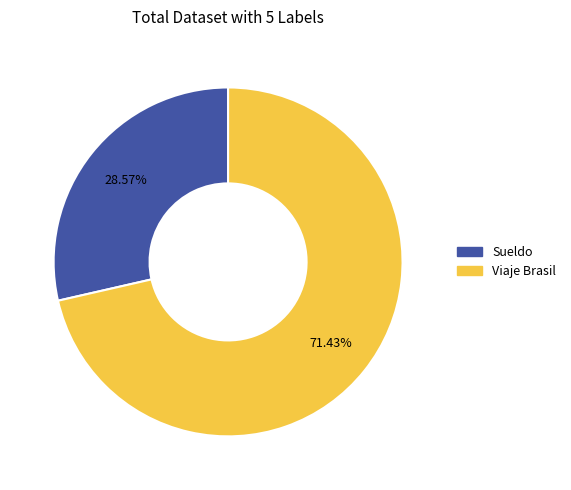

Is there a majority slice in this chart?

Yes